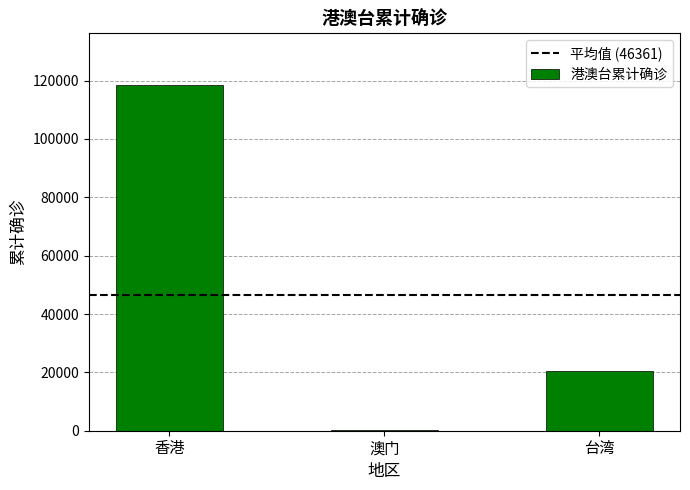

Reading left to right, transcribe all the data shown in this chart.

香港=118420	澳门=82	台湾=20582